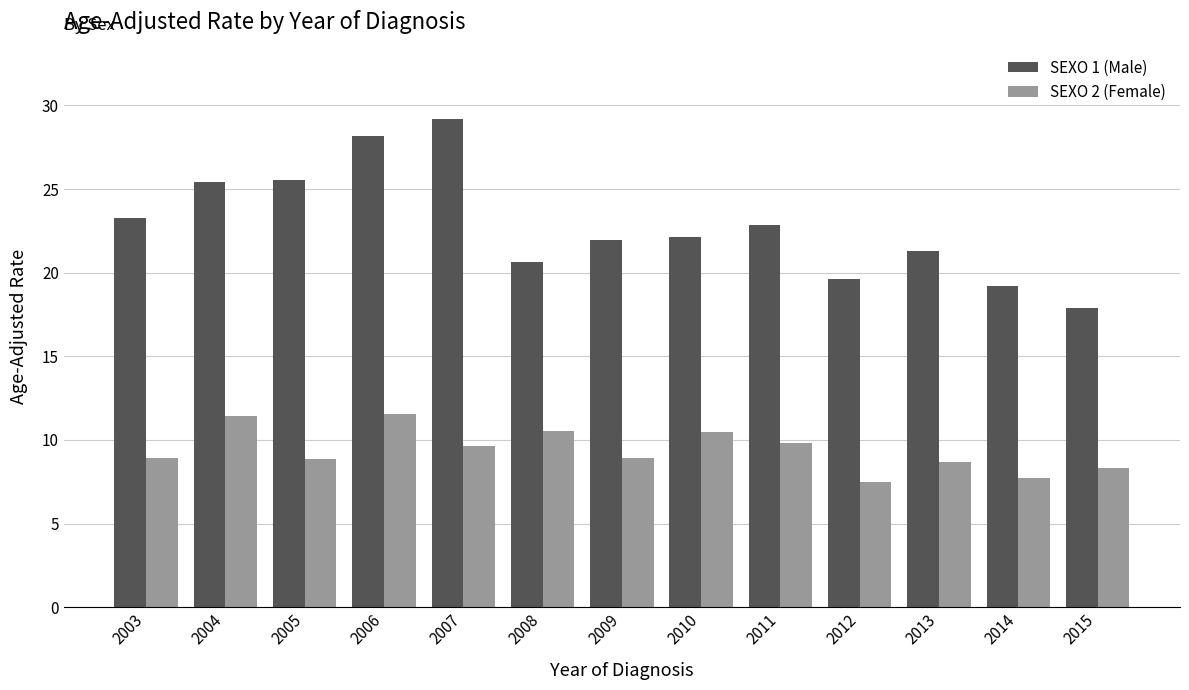

How many data points does each series have?

13